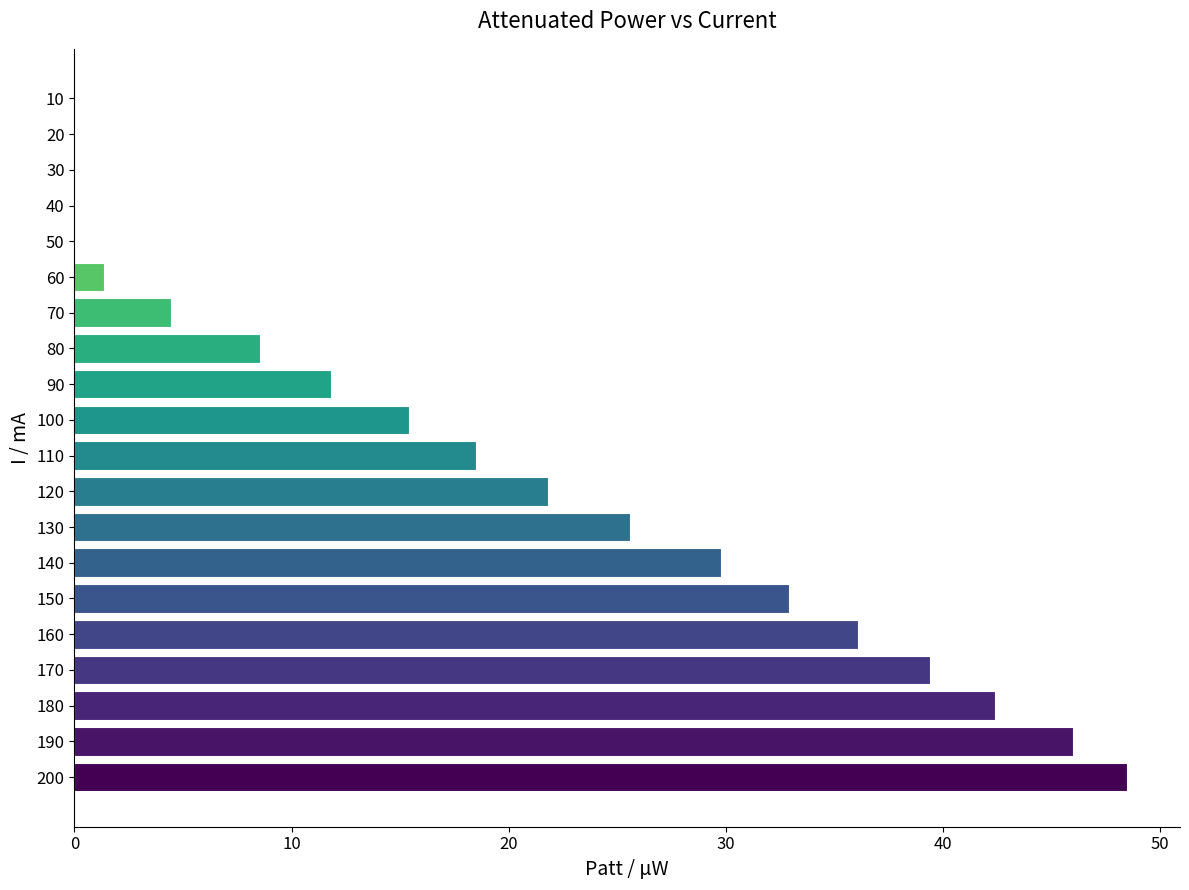

What is the maximum value shown in the chart?

48.5